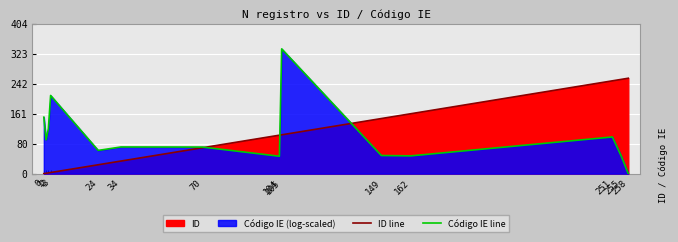

Which series has the largest total across all categories?

ID line